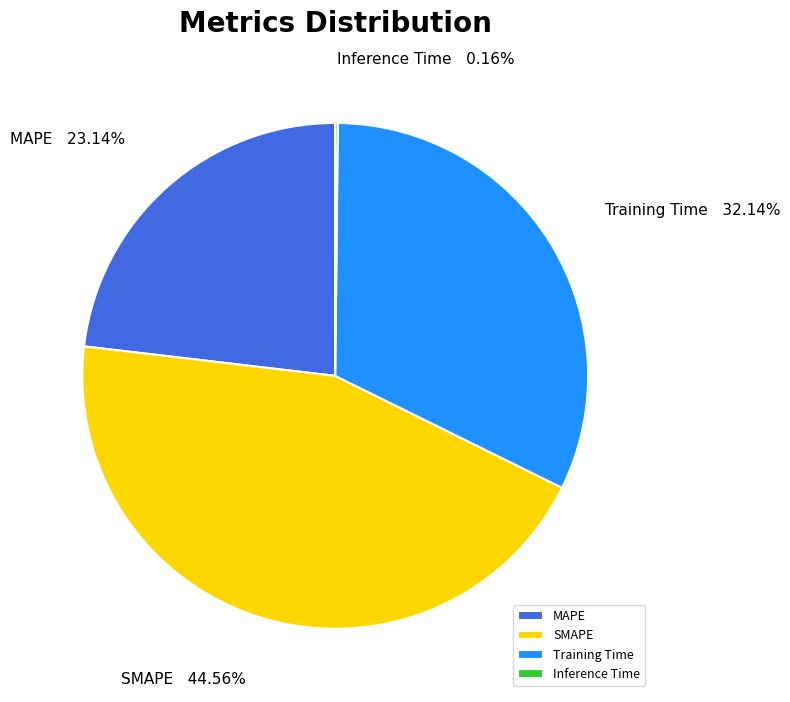

Does MAPE account for over 50% of the chart?

No